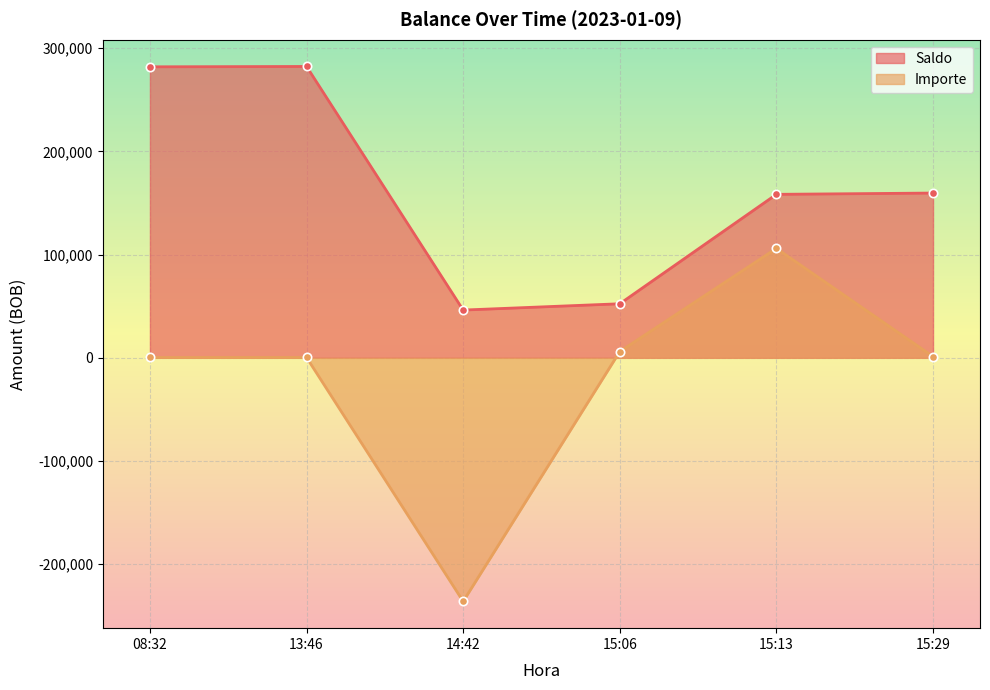

What is the spread (max minus min) of values at 13:46?

281994.7